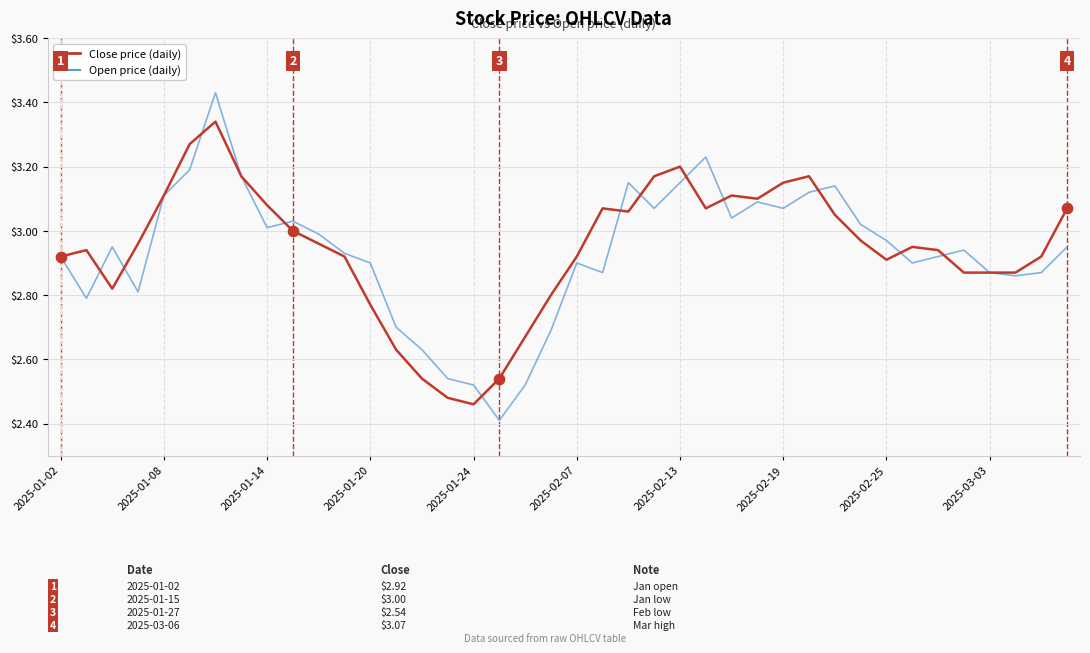

What are all the series names shown in the legend?

Close price (daily), Open price (daily)